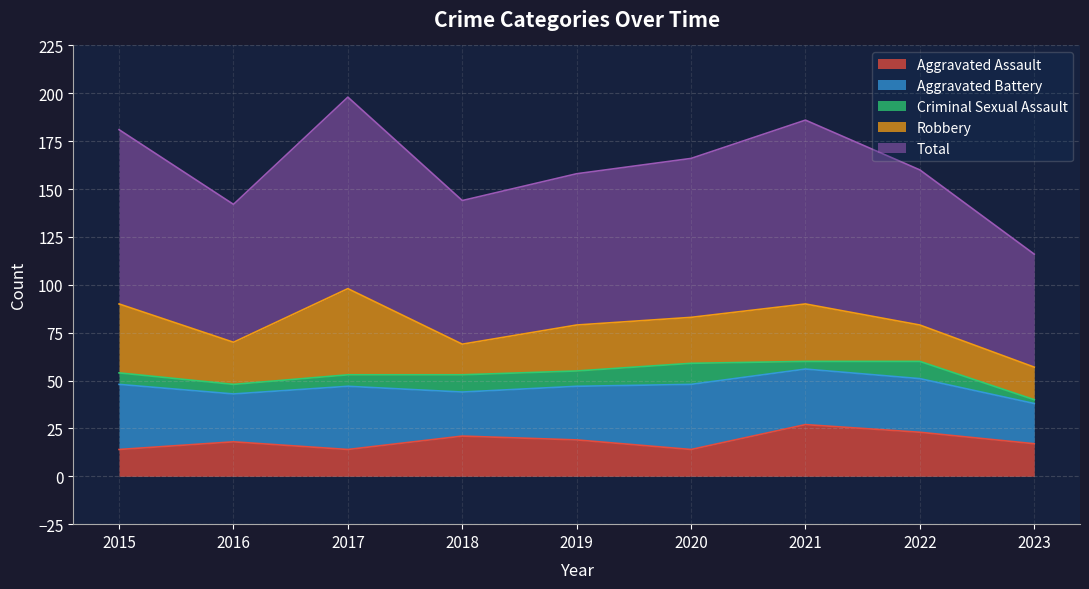

What is the maximum value for Aggravated Assault?

27